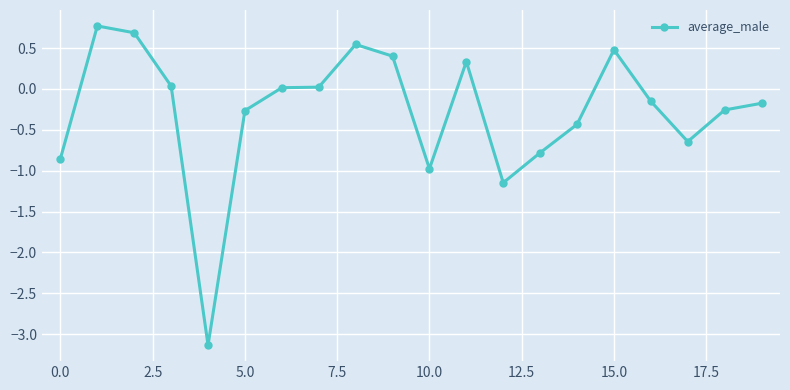

How many categories are shown in the chart?

20